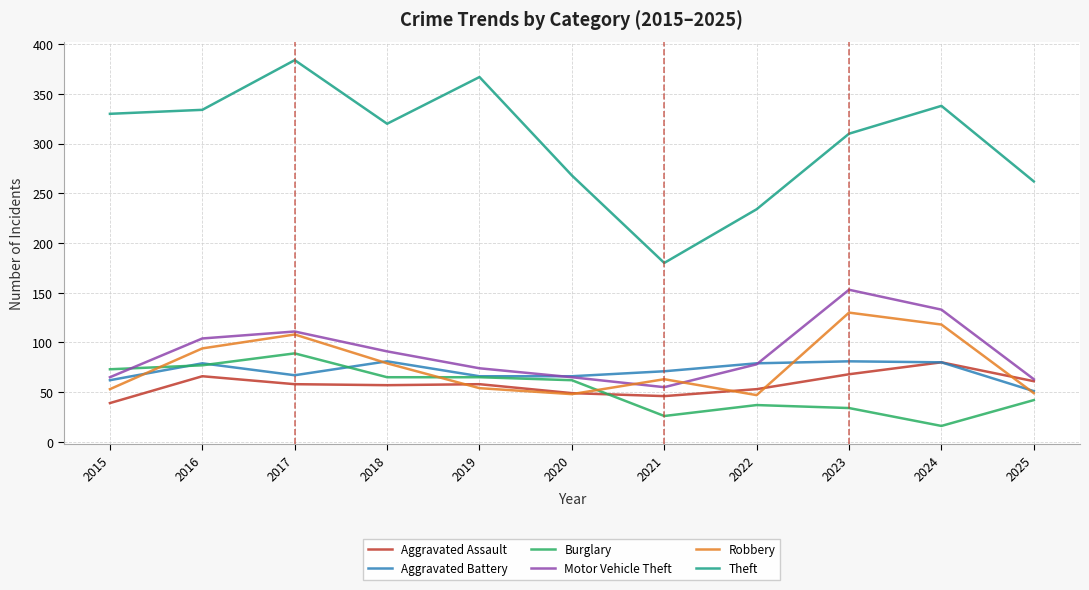

What is the difference between the highest and lowest values at 2024?

322